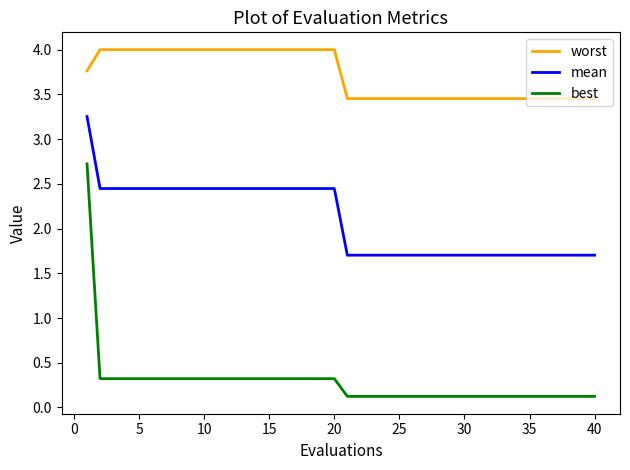

What is the maximum value shown in the chart?

4.0